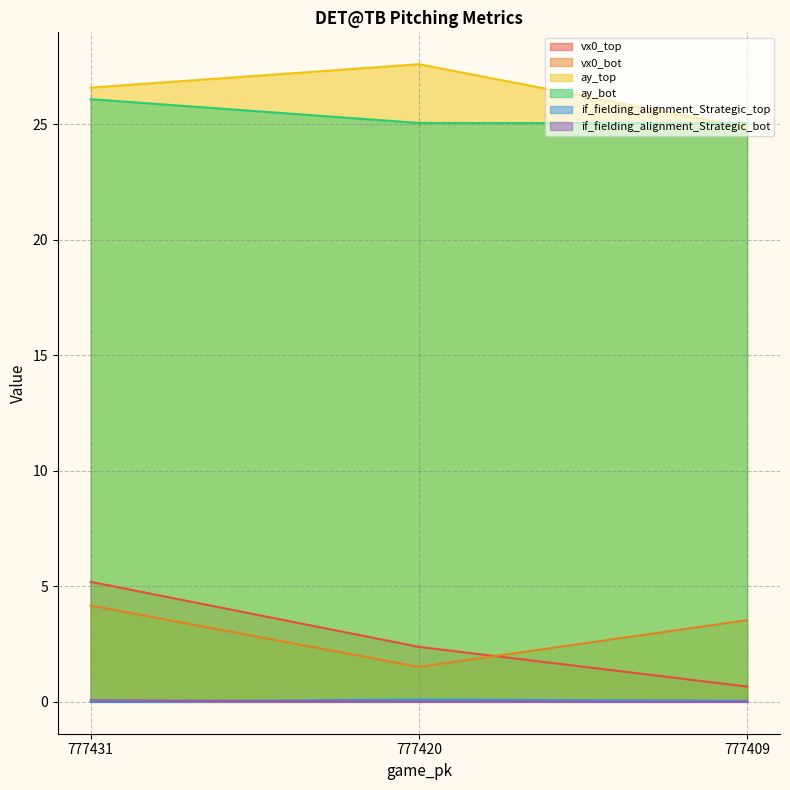

Which category has the highest value in the ay_bot series?

777431